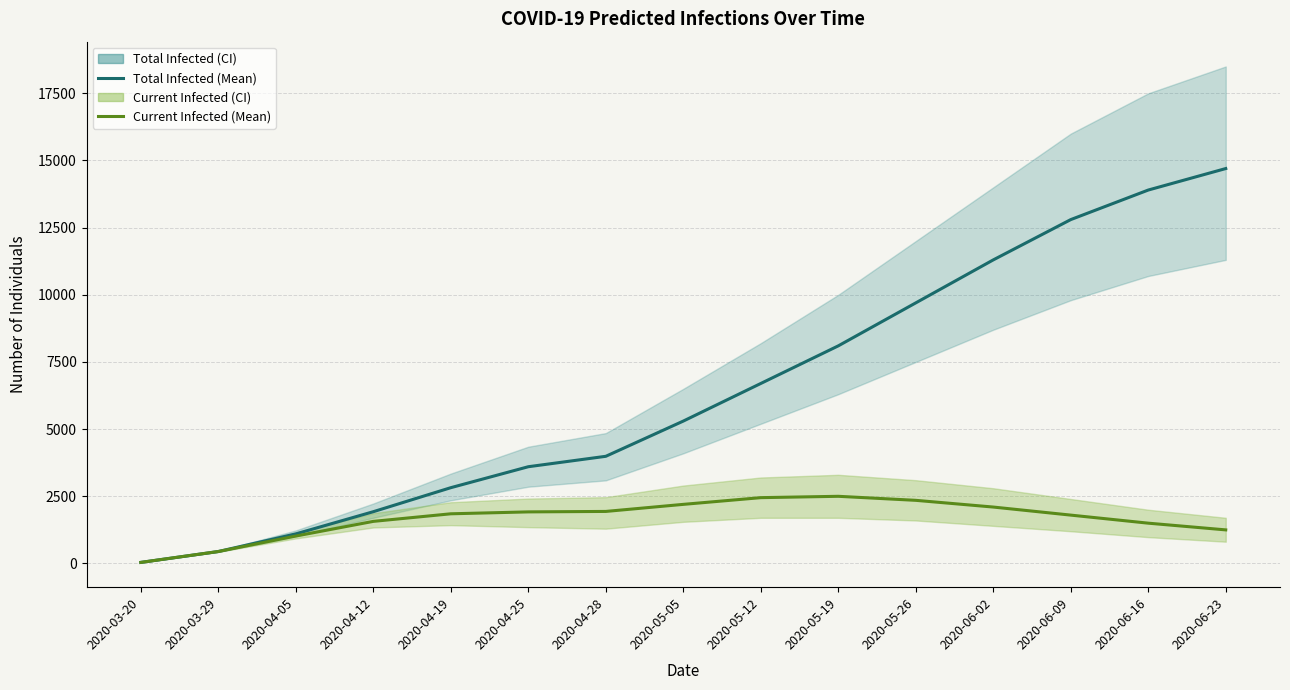

What is the difference between the predicted_current_infected_mean values at 2020-06-23 and 2020-04-19?

599